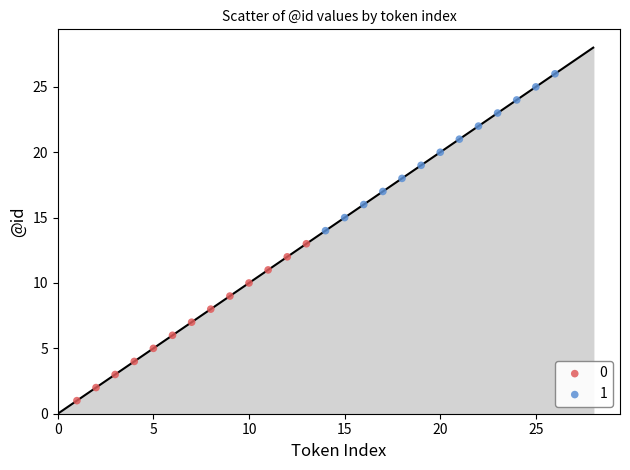

What are all the series names shown in the legend?

0, 1